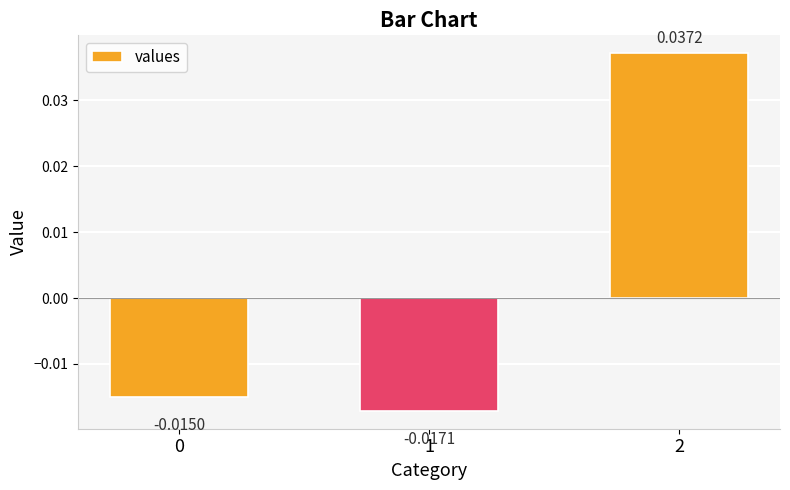

At which label does the data first exceed 0?

2